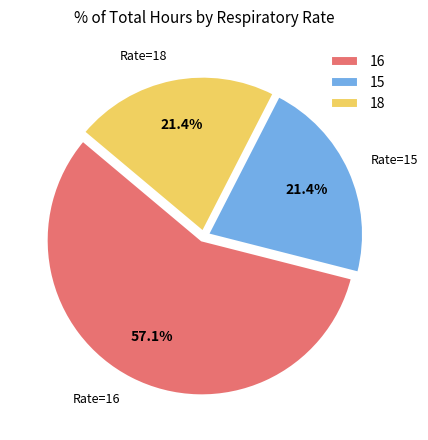

What portion of the pie excludes 15?

78.6%